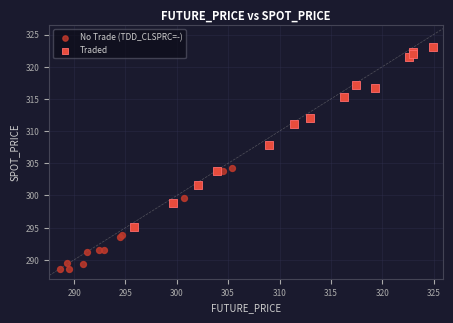

Which series contains the lowest Y value?

No Trade (TDD_CLSPRC=-)